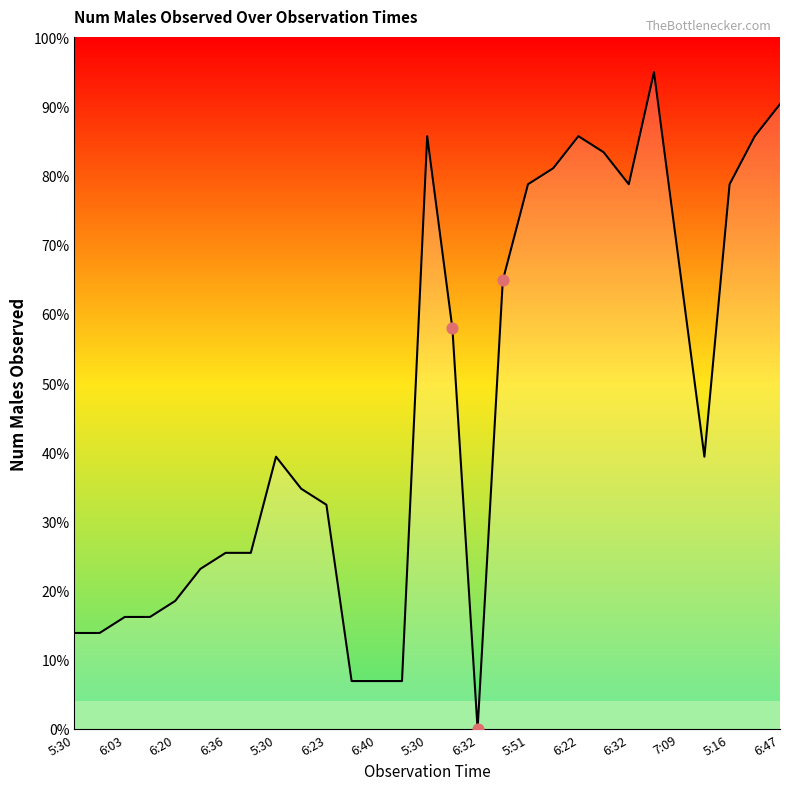

What is the difference between the maximum and minimum values?

95.0